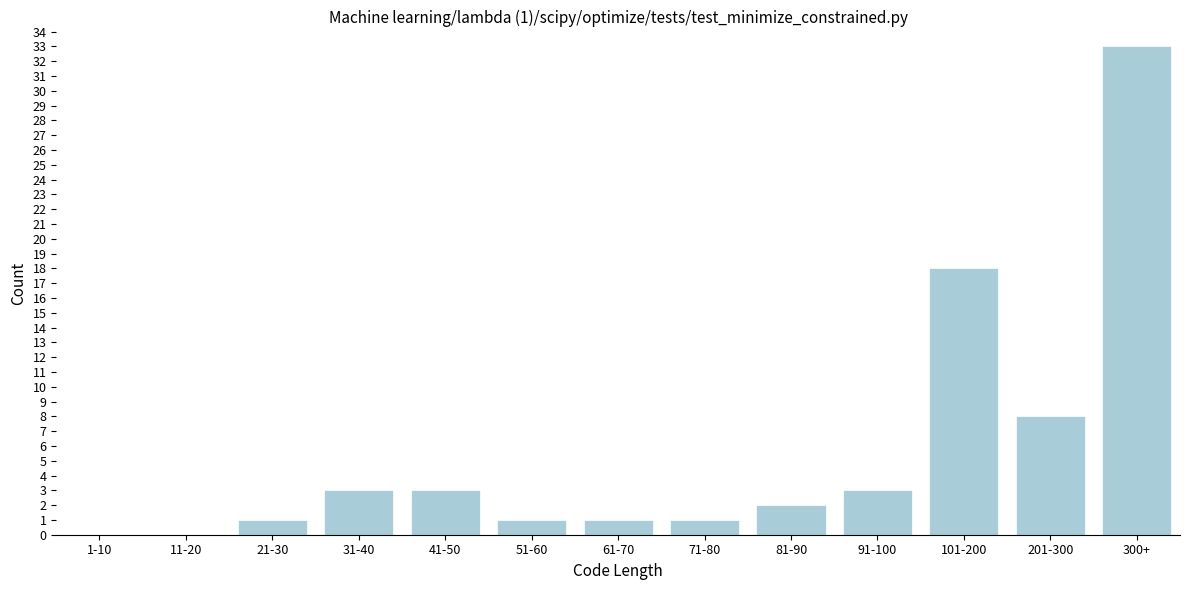

Reading left to right, list all the values displayed in this chart.

1-10=0	11-20=0	21-30=1	31-40=3	41-50=3	51-60=1	61-70=1	71-80=1	81-90=2	91-100=3	101-200=18	201-300=8	300+=33